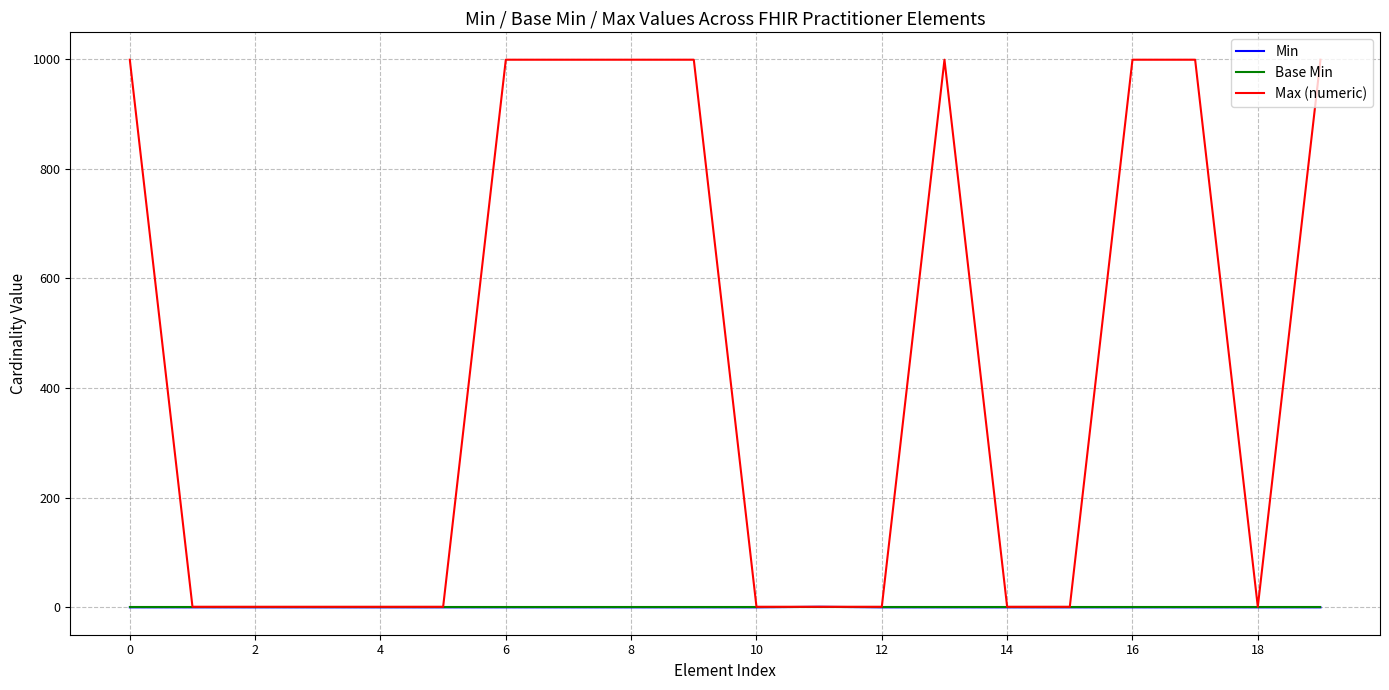

Which series has the largest total across all categories?

Max (numeric)